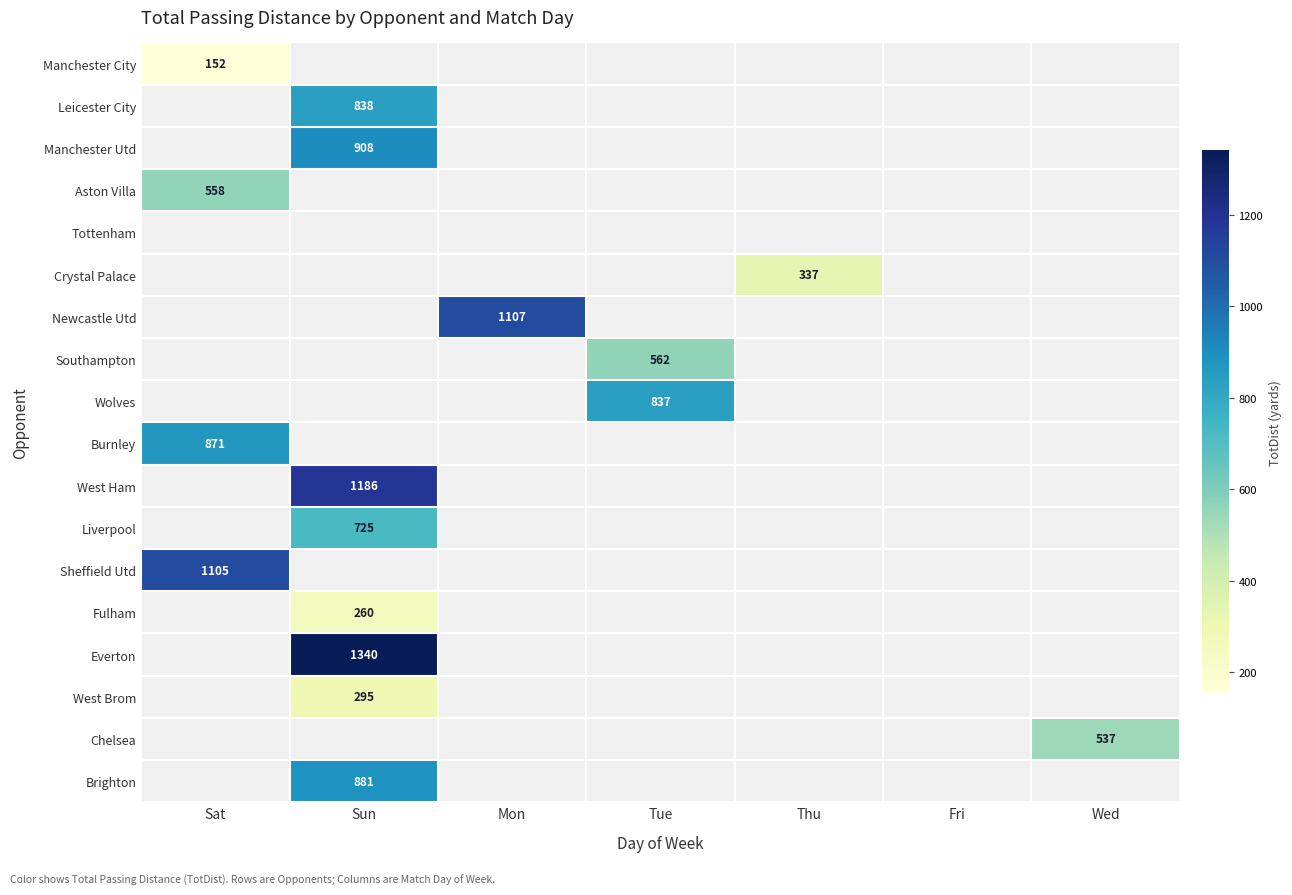

At which category is the sum across all series the highest?

Sun